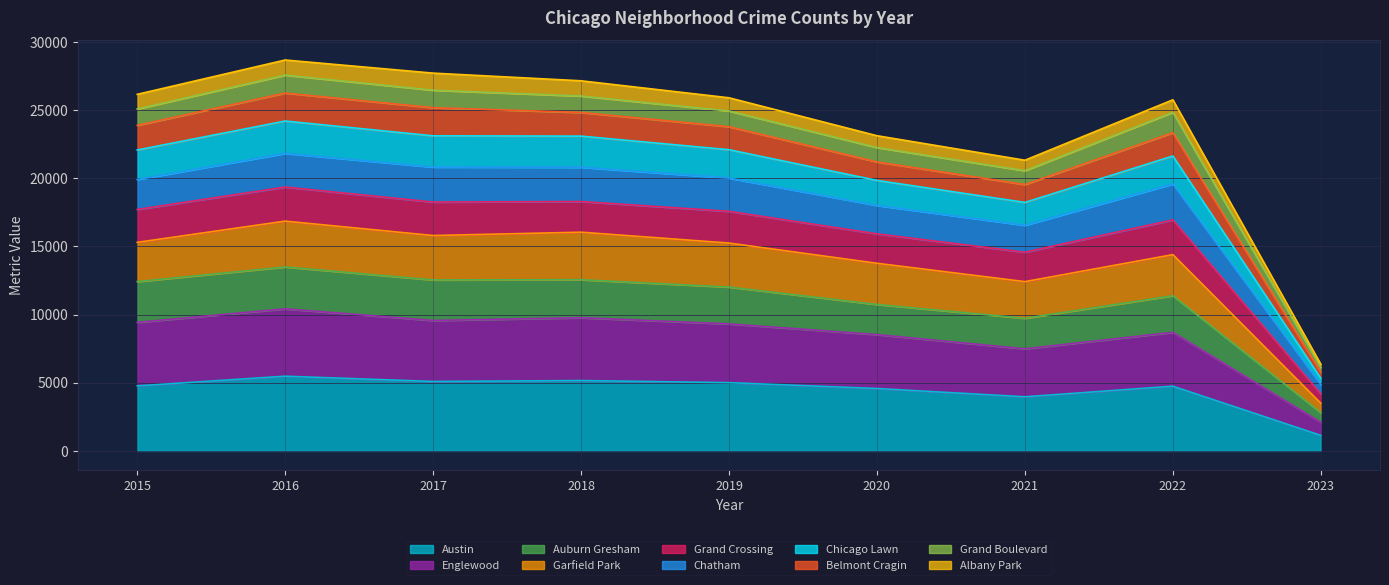

True or false: Auburn Gresham and Englewood cross at least once.

False